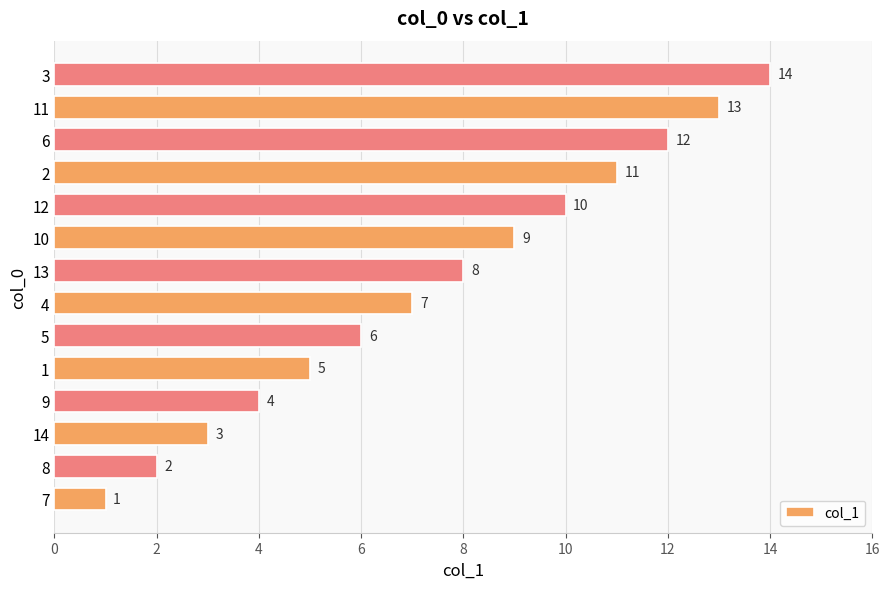

The value at 2 is 11. True or false?

True